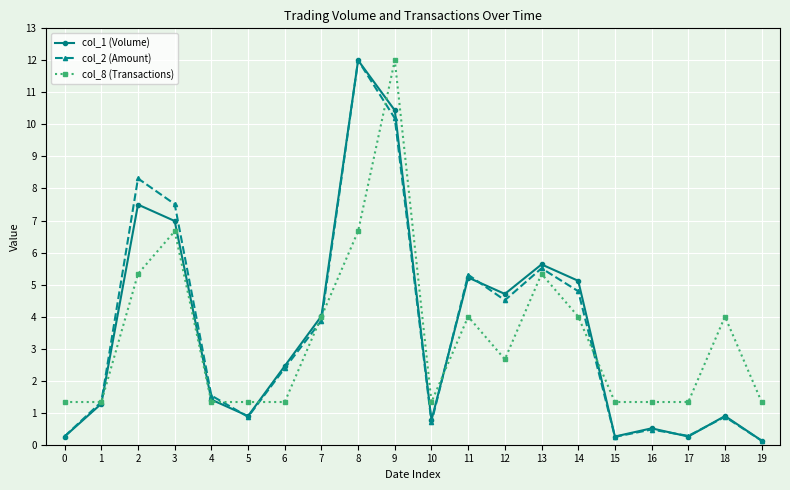

What is the difference between the maximum and second lowest values in the col_1 (Volume) series?

11.7